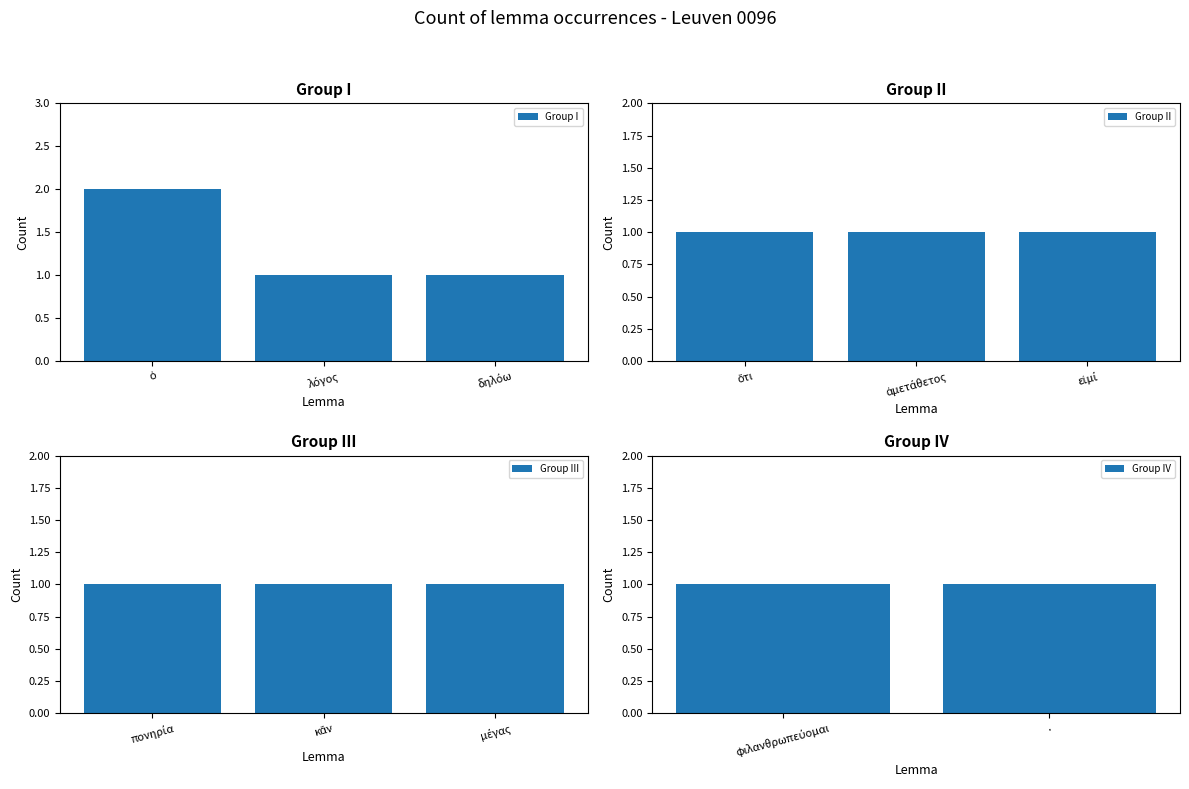

List the labels in order of value, largest first.

ὁ, λόγος, δηλόω, ὅτι, ἀμετάθετος, εἰμί, πονηρία, κἄν, μέγας, φιλανθρωπεύομαι, .